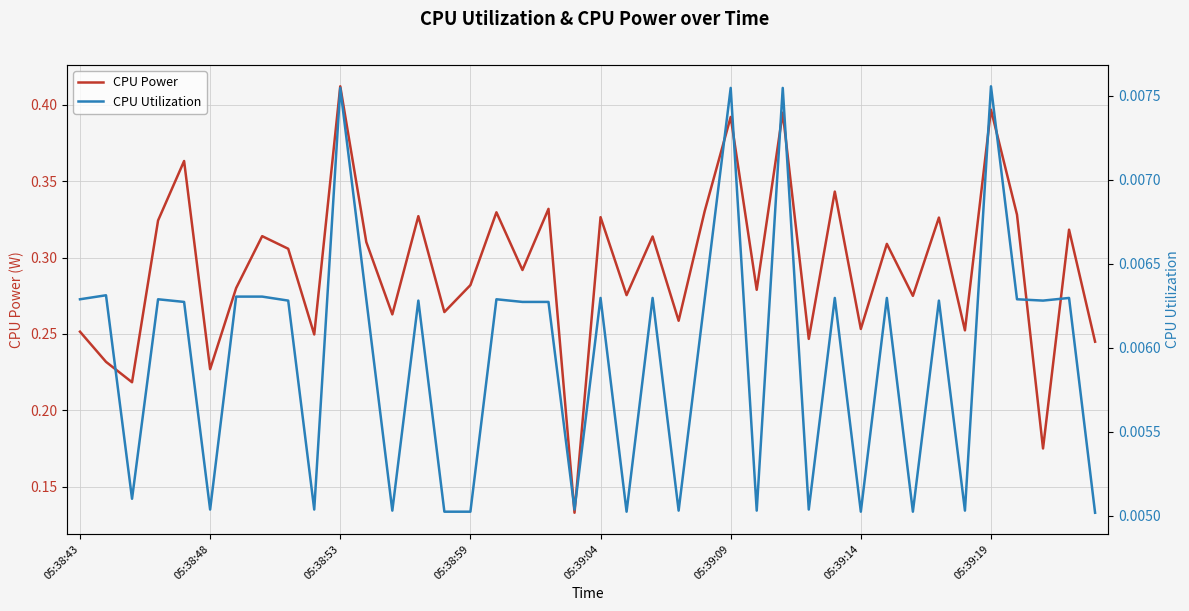

Rank the series by their maximum value, from lowest to highest.

CPU Utilization, CPU Power